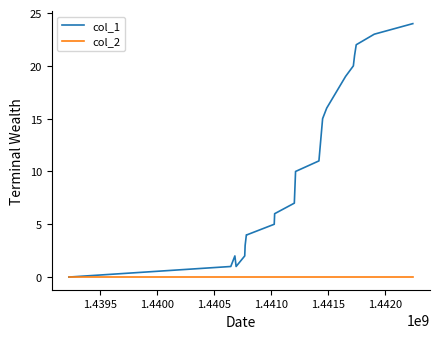

What is the difference between the maximum and minimum values in the col_1 series?

24